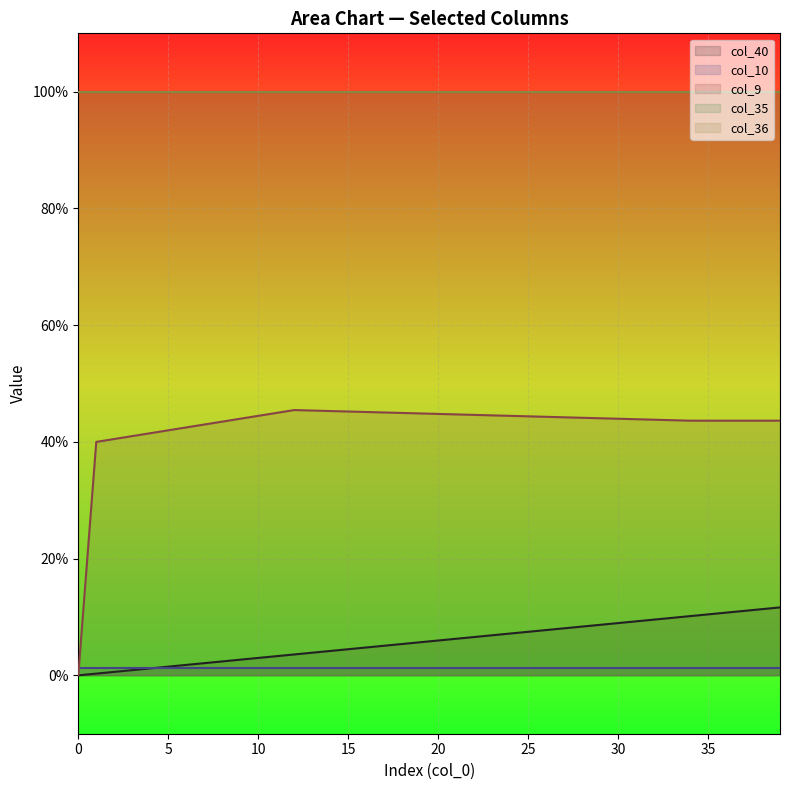

True or false: col_36 and col_10 intersect in this chart.

False